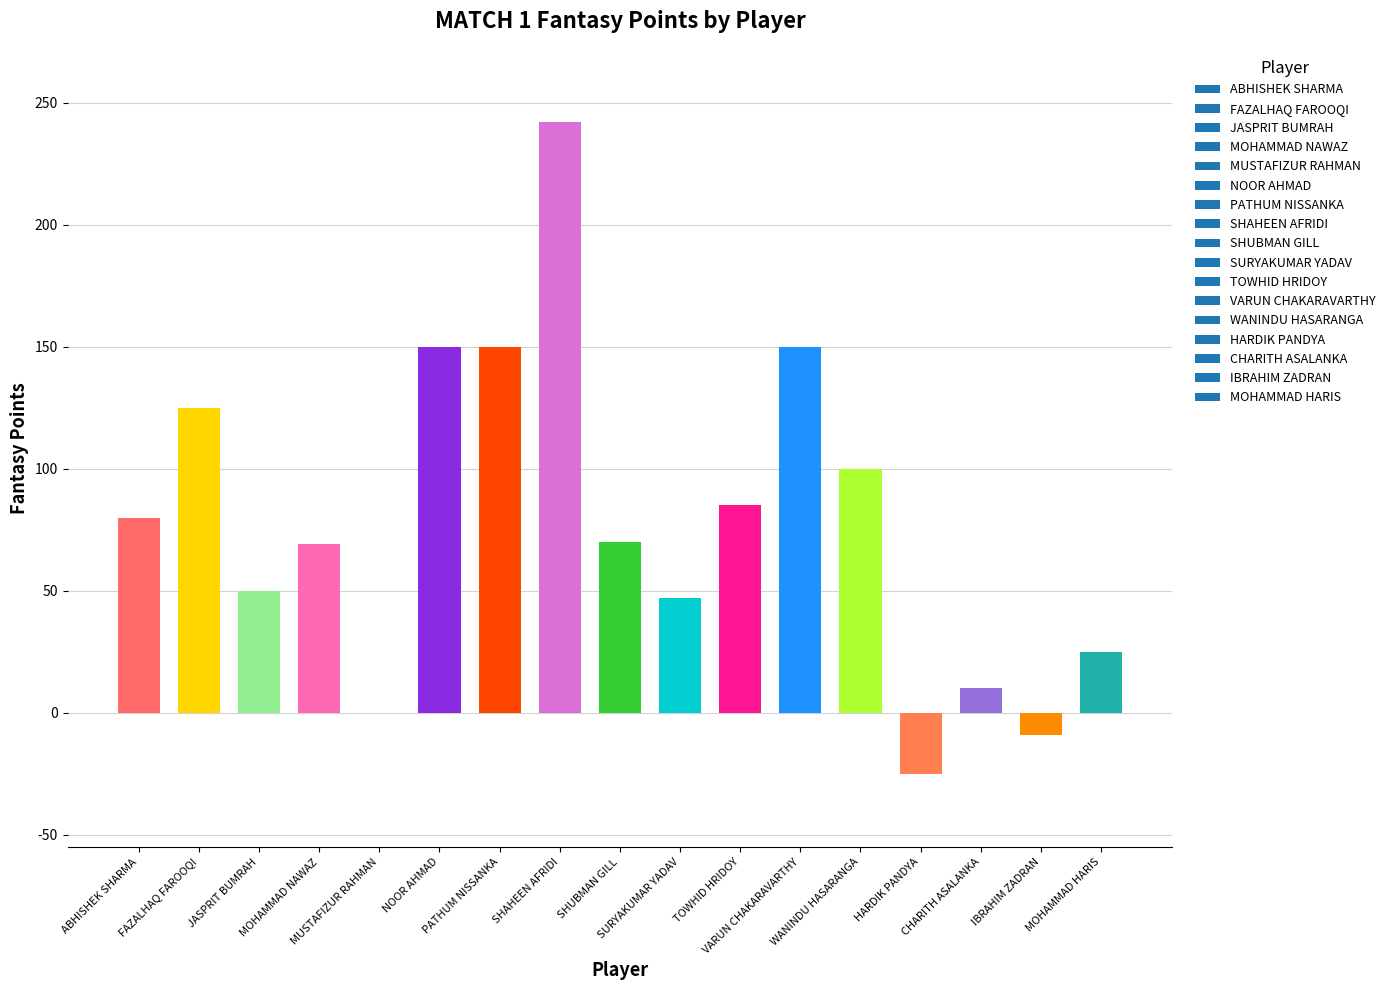

What is the greatest value displayed?

242